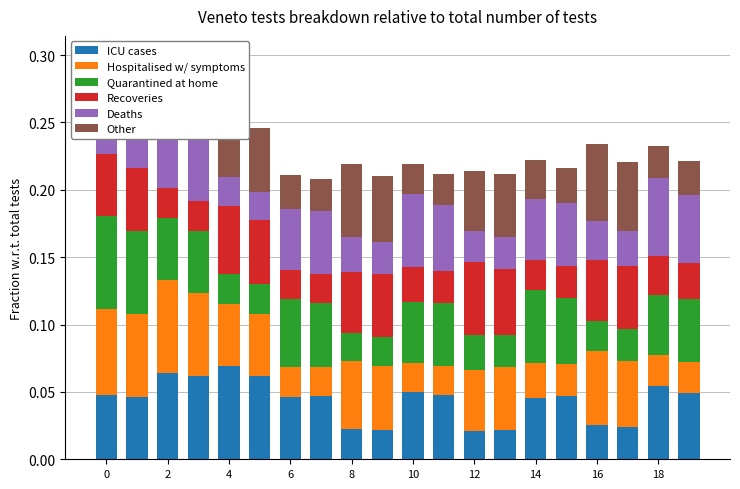

Is it true that Hospitalised w/ symptoms equals 0.0 at 14?

False